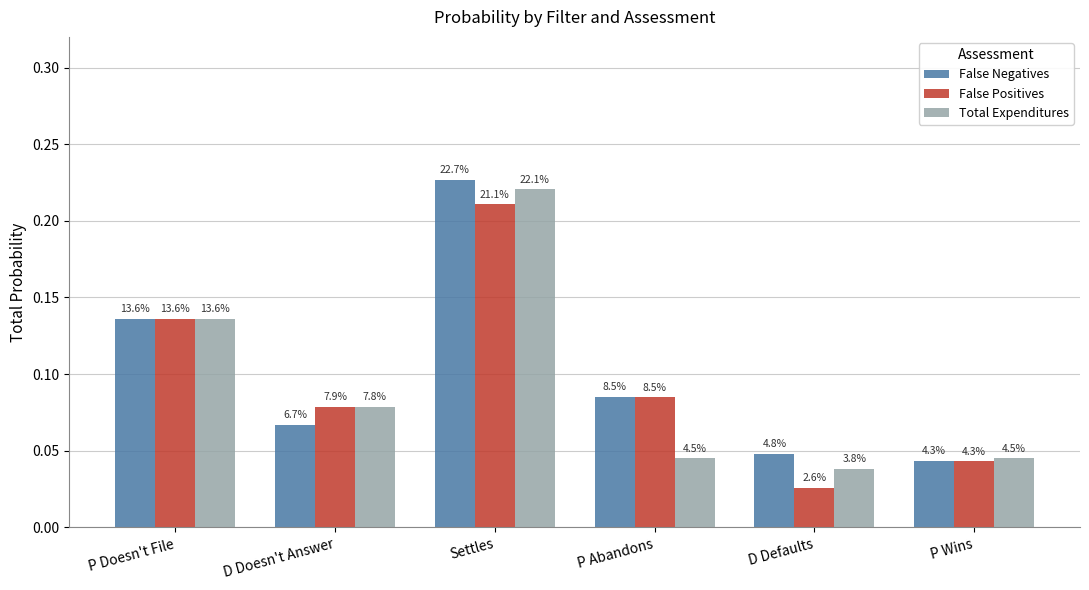

What are all the series names shown in the legend?

False Negatives, False Positives, Total Expenditures